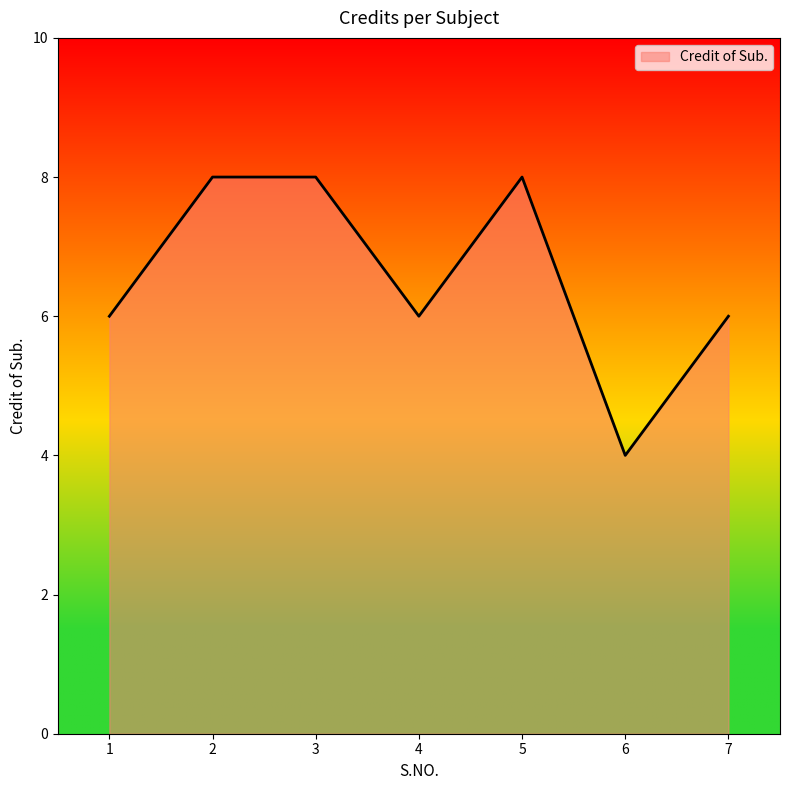

What is the change in value from 6 to 7?

+2